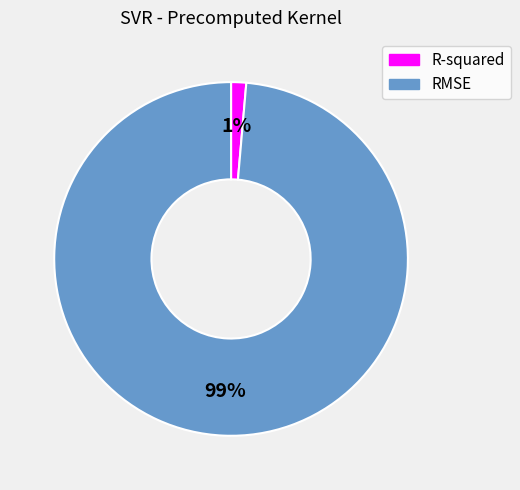

What percentage is the RMSE slice, to the nearest percent?

99%